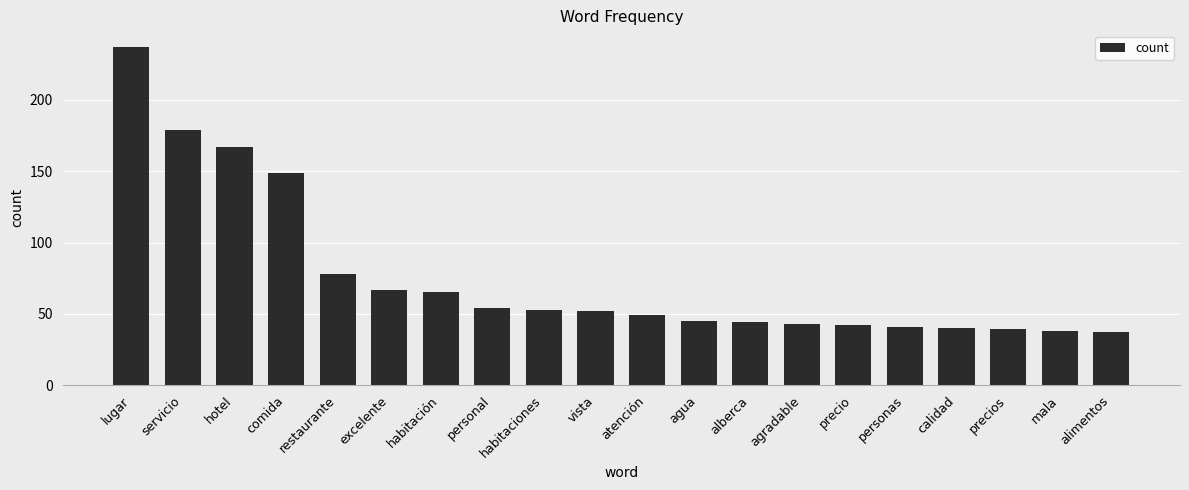

What is the difference between the maximum and minimum values?

200